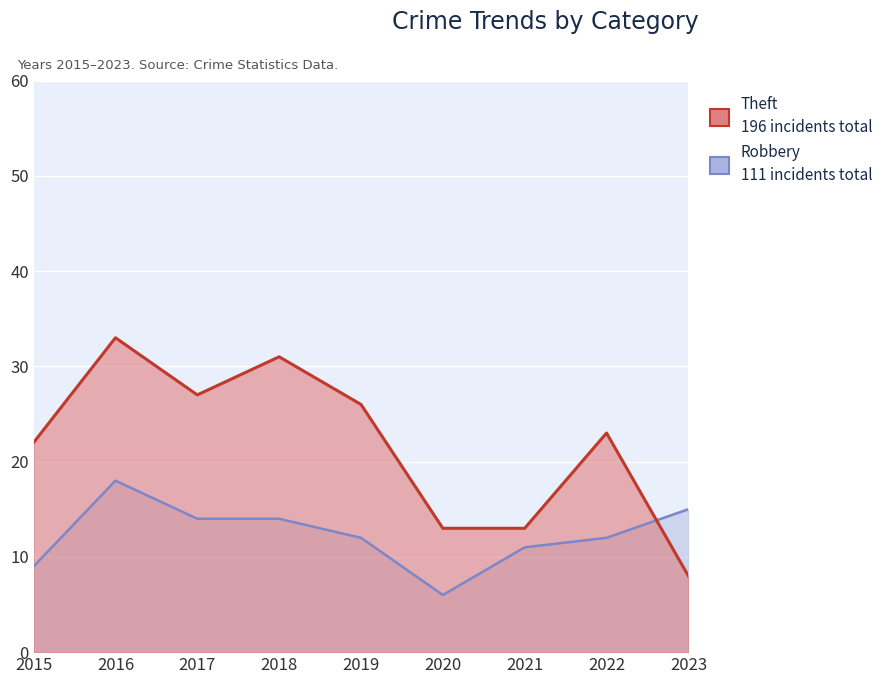

True or false: Robbery has more than 0 points higher than both neighbors.

True